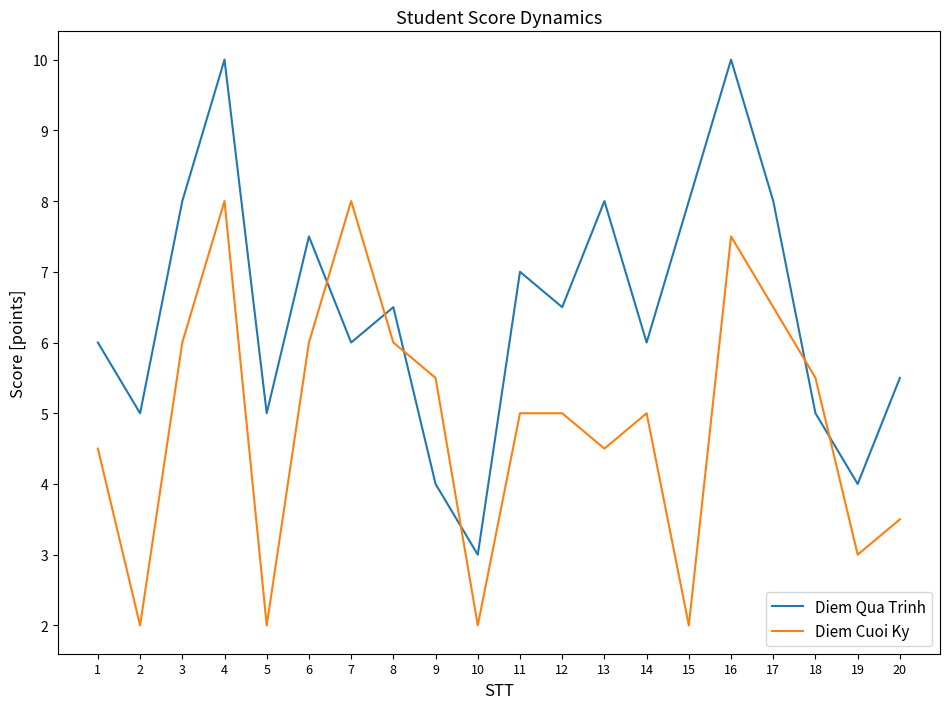

At which category does Diem Qua Trinh reach its first local peak?

4